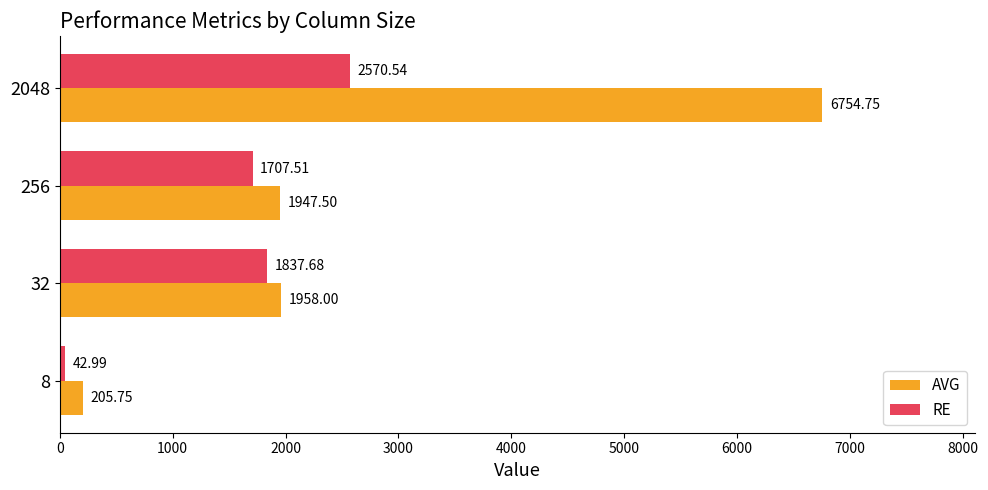

Which series has the widest spread of values?

AVG